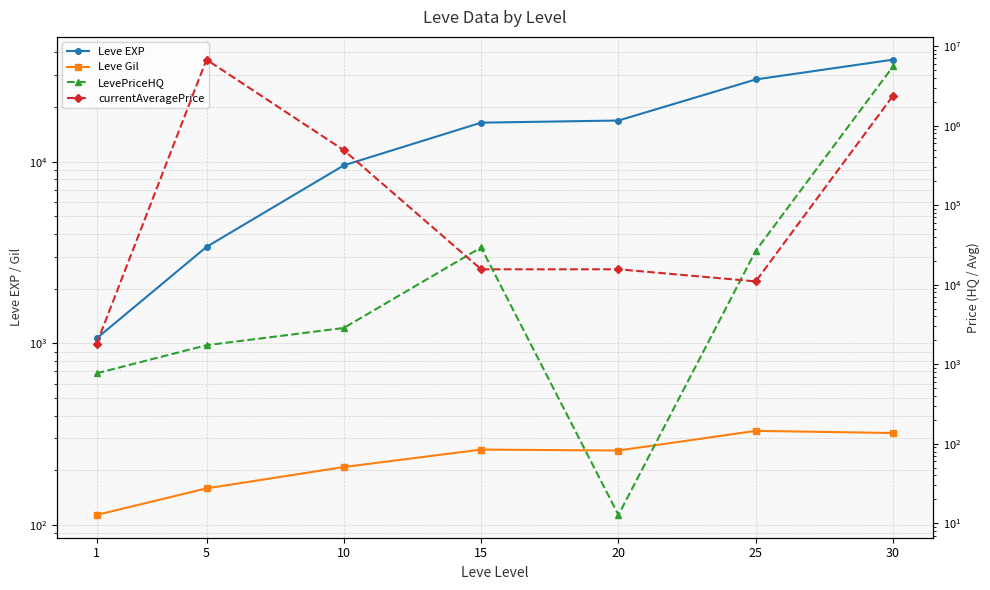

Count the number of data series in this chart.

4